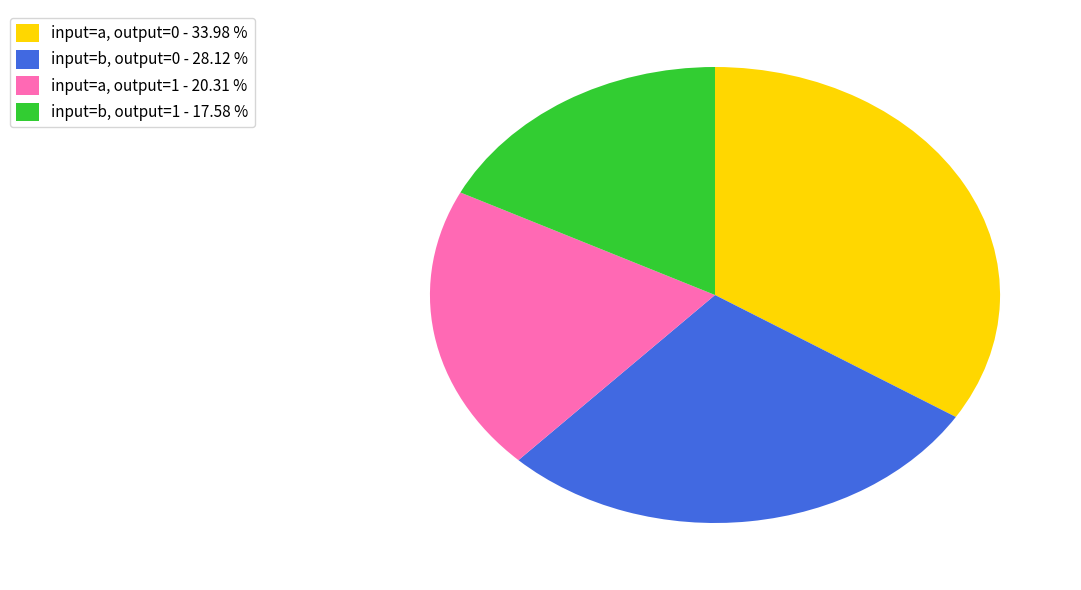

Which has a higher value, input=a, output=0 - 33.98 % or input=b, output=0 - 28.12 %?

input=a, output=0 - 33.98 %